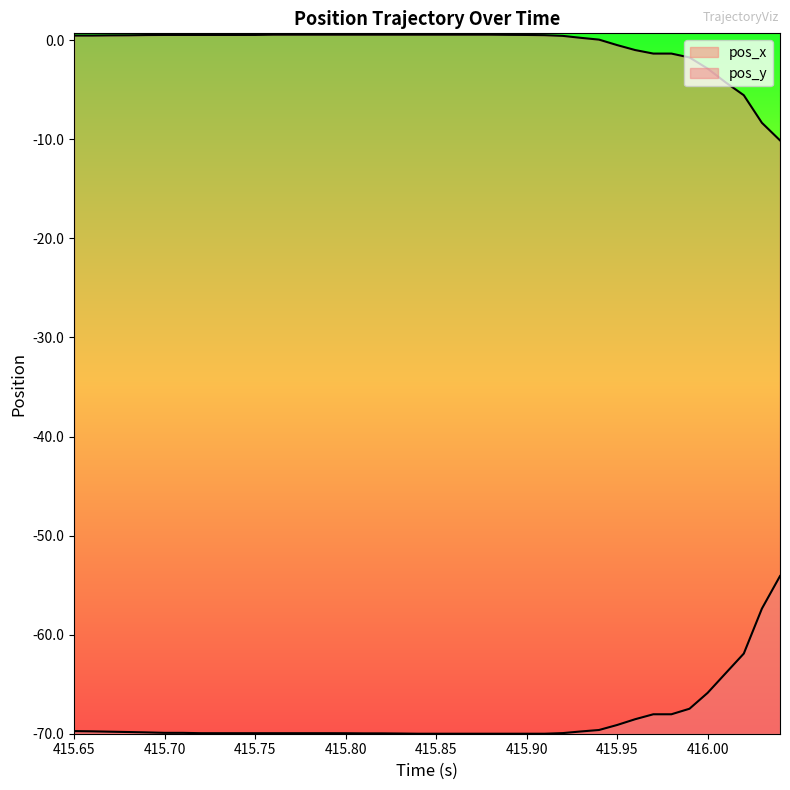

What is the difference between the highest and lowest values at 415.76?

70.5